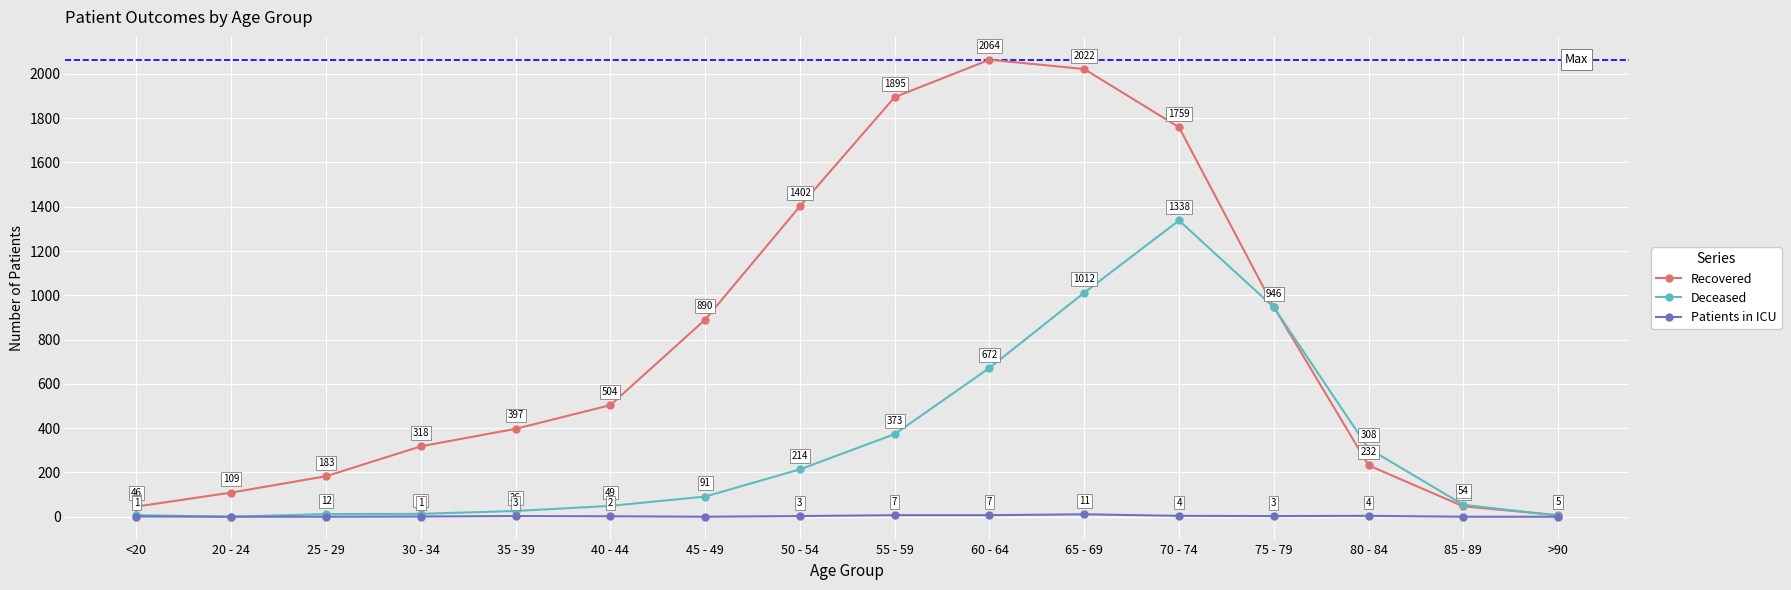

How many interior local peaks does the Recovered series have?

1